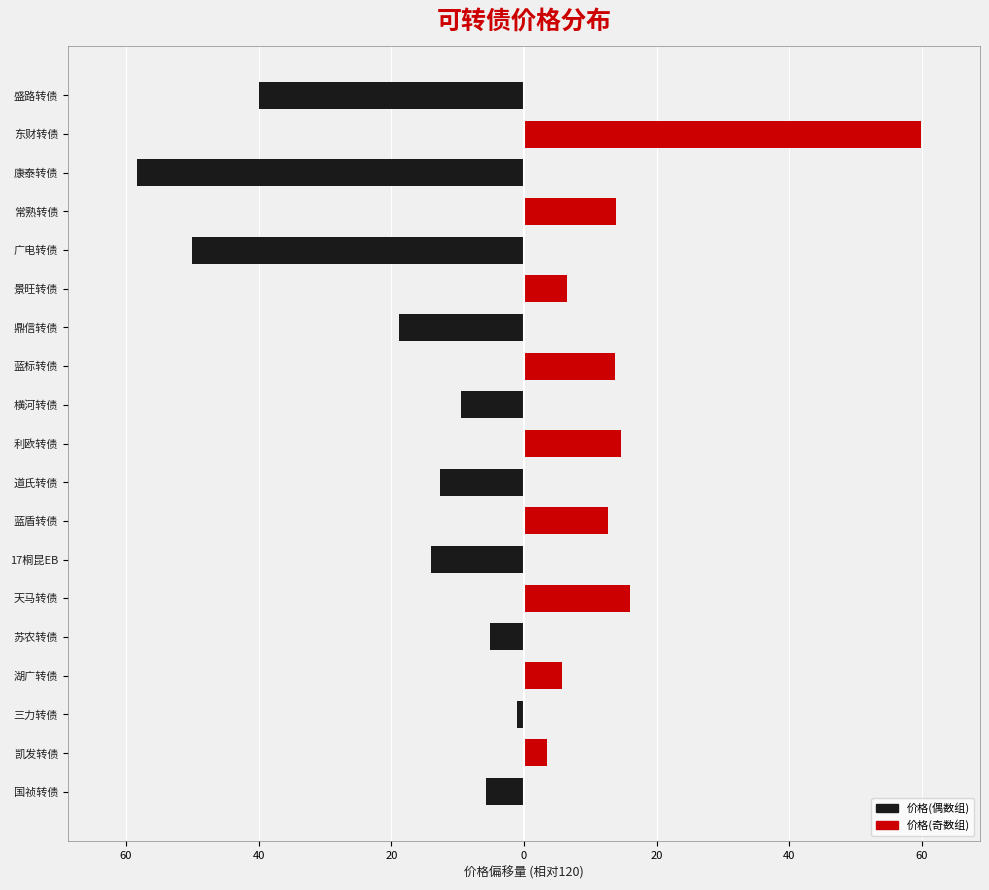

How many data points in 价格(偶数组) are above -1?

9